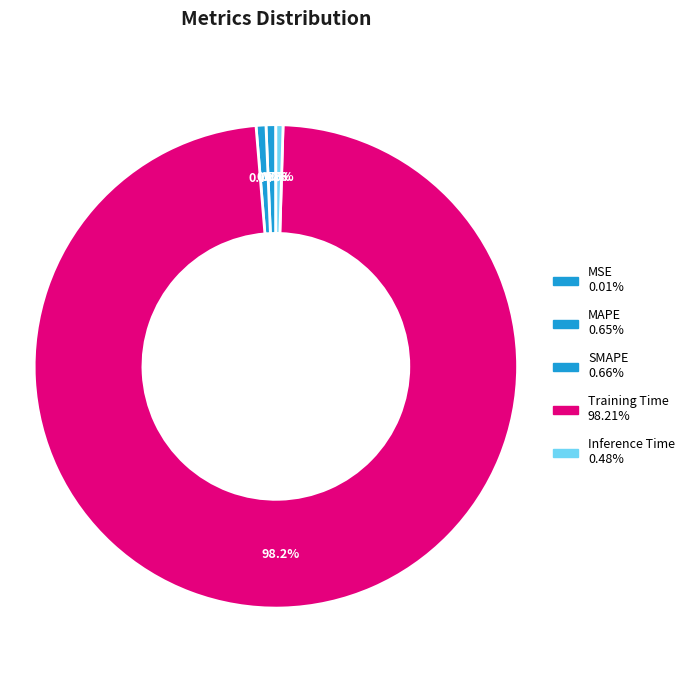

Which has a higher value, MSE or Training Time?

Training Time